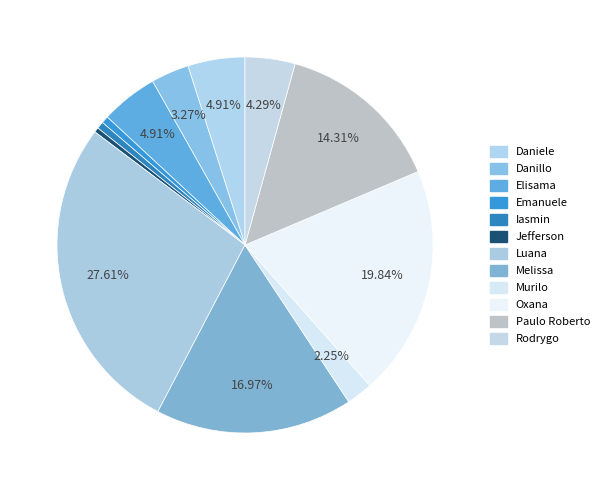

How many segments does this pie chart have?

12